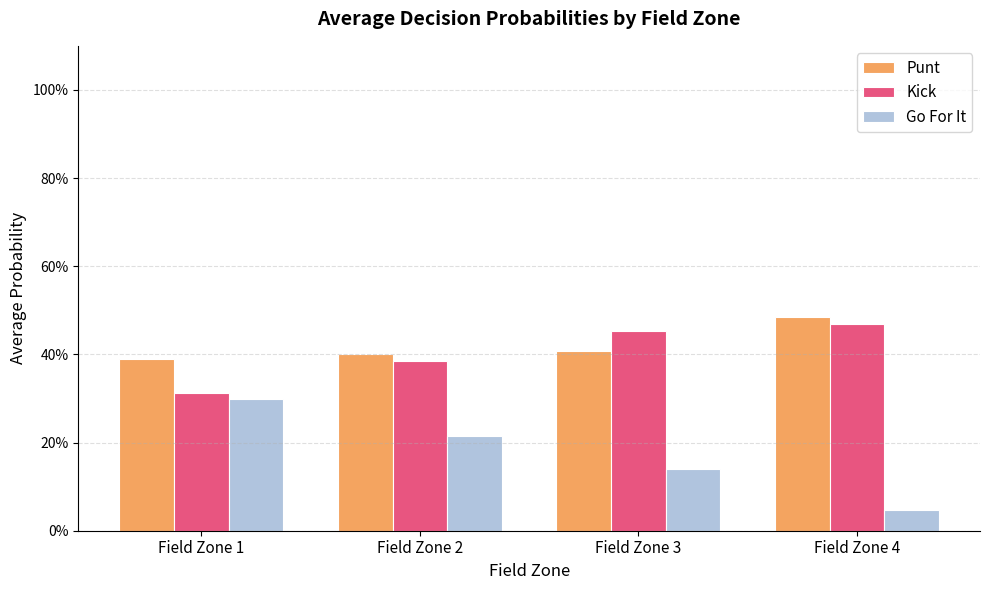

Which label corresponds to the smallest value in the chart?

Field Zone 4